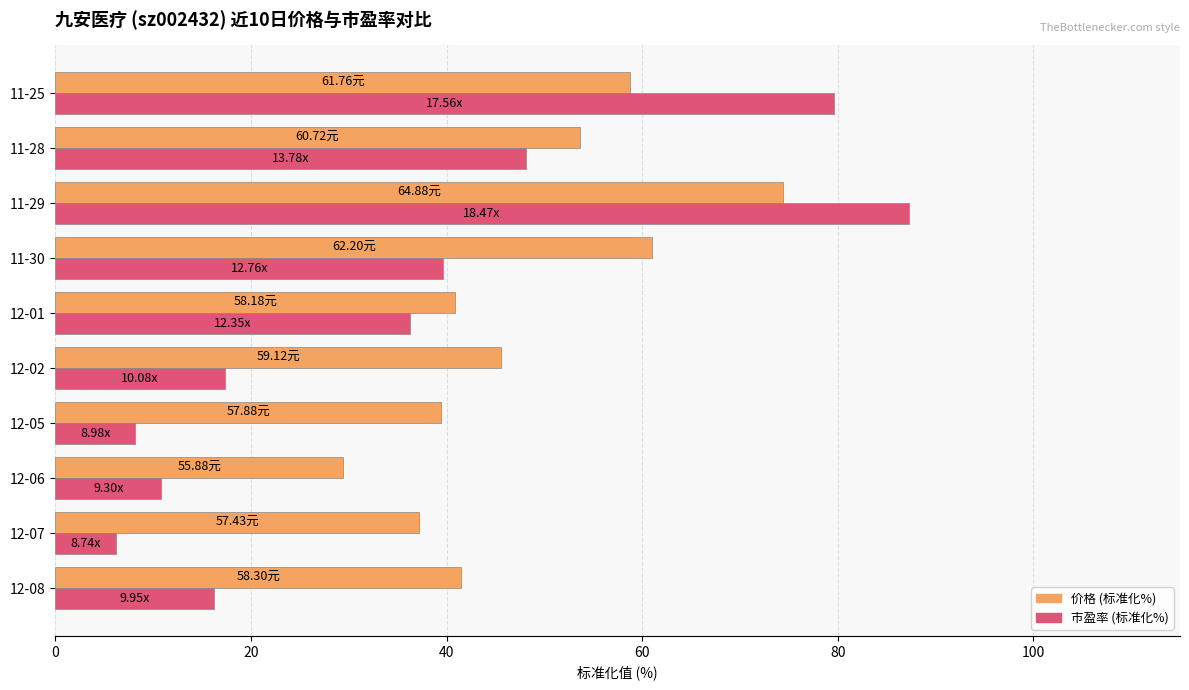

What is the total value across all series at 12-06?

40.2